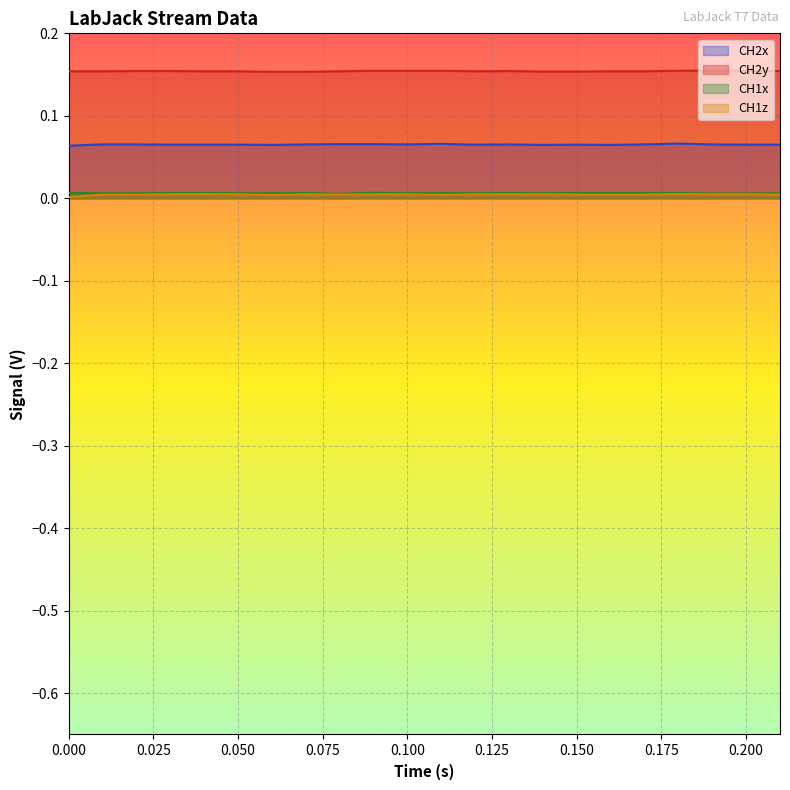

True or false: CH2y and CH1x intersect in this chart.

False